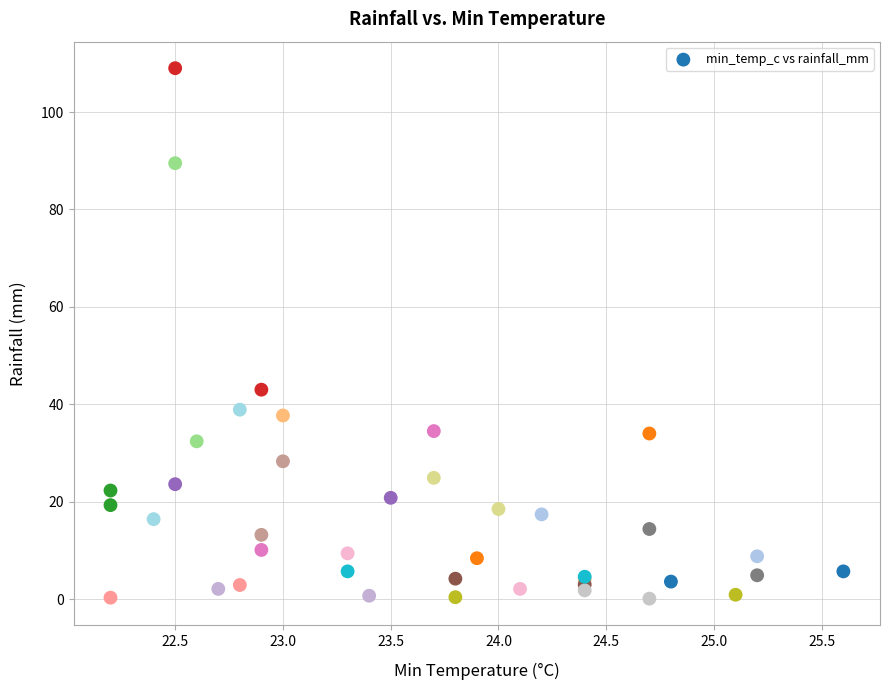

What Y value in the scatter plot is closest to 54?

43.0